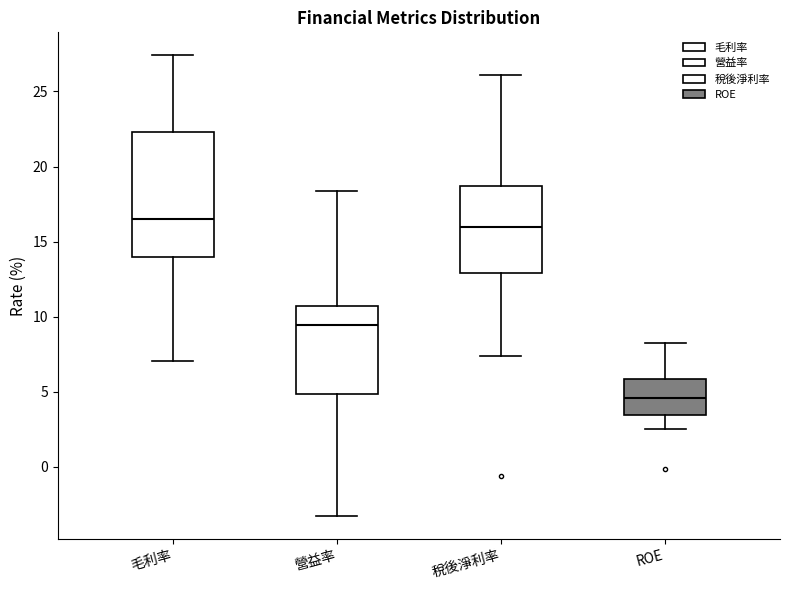

Reading left to right, read every box against the y-axis: the position of its median line, the range the box covers, and the ends of its whiskers. The values are not printed on the chart, so give them approximately, as read against the axis.

毛利率: median 16.5, box 14.0 to 22.5, whiskers 7.0 to 27.5
營益率: median 9.5, box 5.0 to 10.5, whiskers -3.0 to 18.5
稅後淨利率: median 16.0, box 13.0 to 18.5, whiskers 7.5 to 26.0
ROE: median 4.5, box 3.5 to 6.0, whiskers 2.5 to 8.0